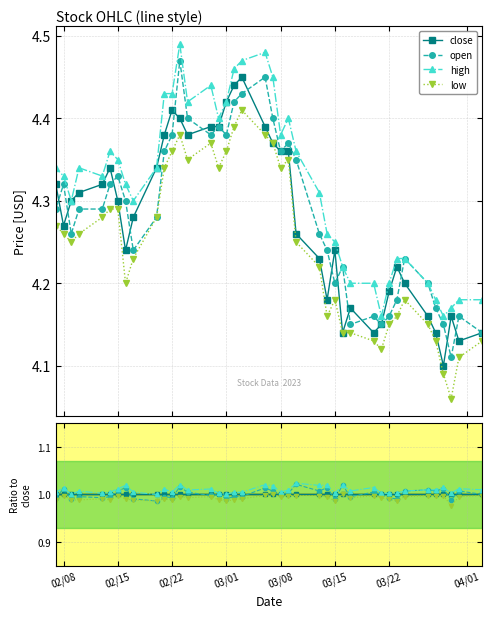

True or false: low and high cross at least once.

False